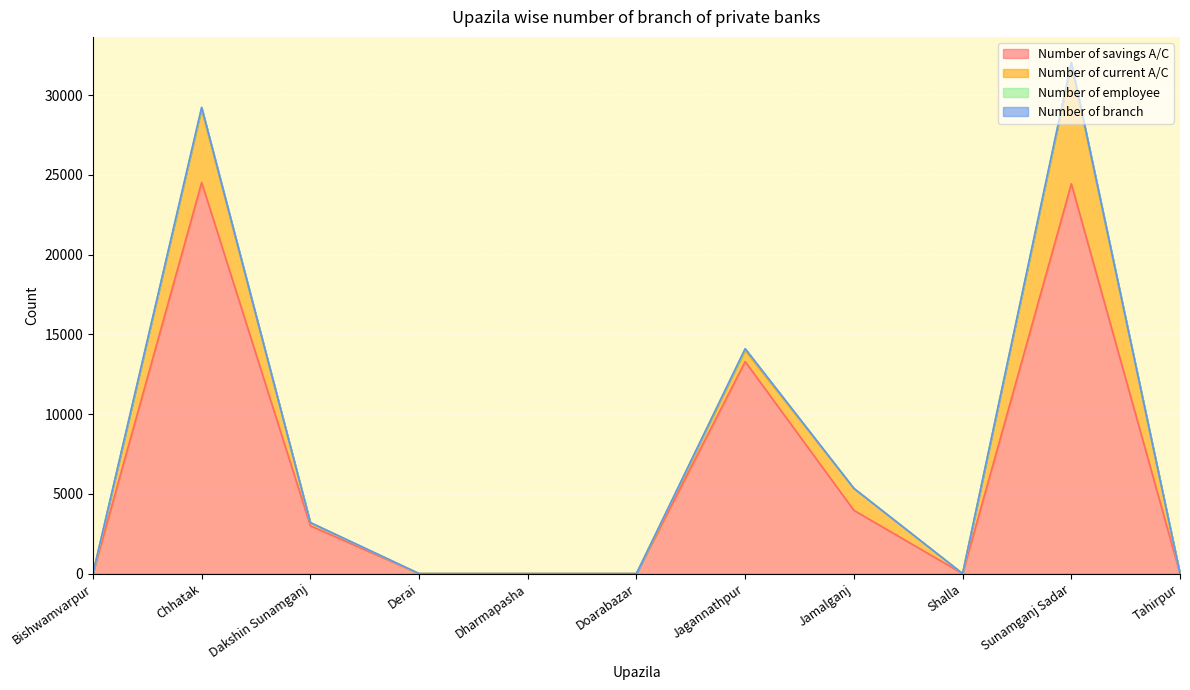

How many interior local peaks does the Number of branch series have?

3